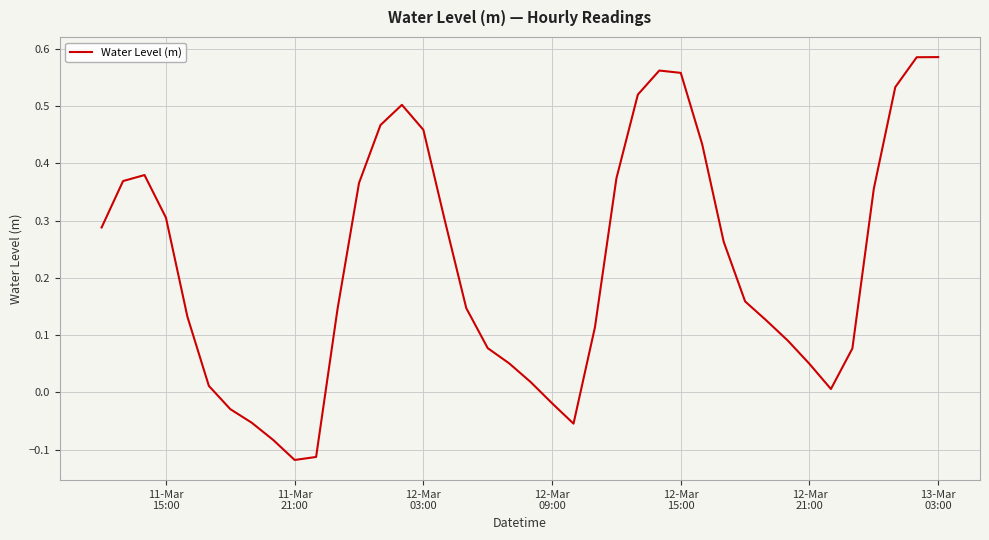

What is the difference between the maximum and minimum values?

0.7